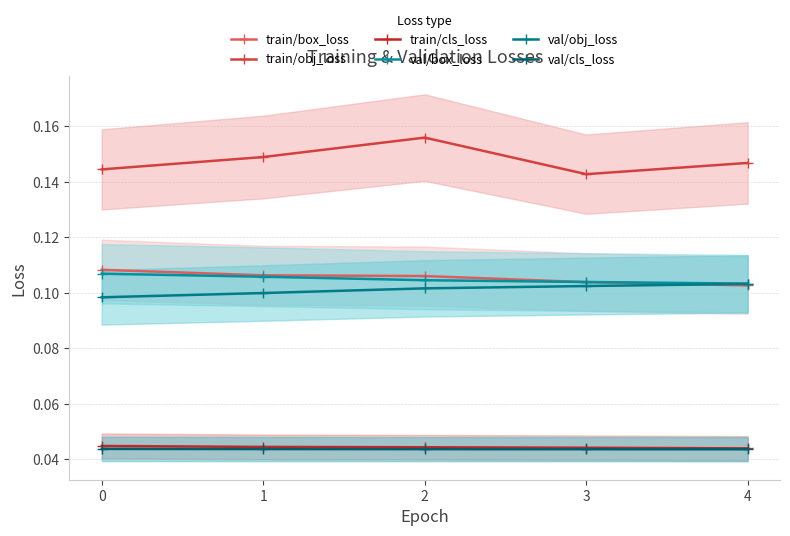

What is the value of the train/obj_loss point at the 3rd from the left?

0.2